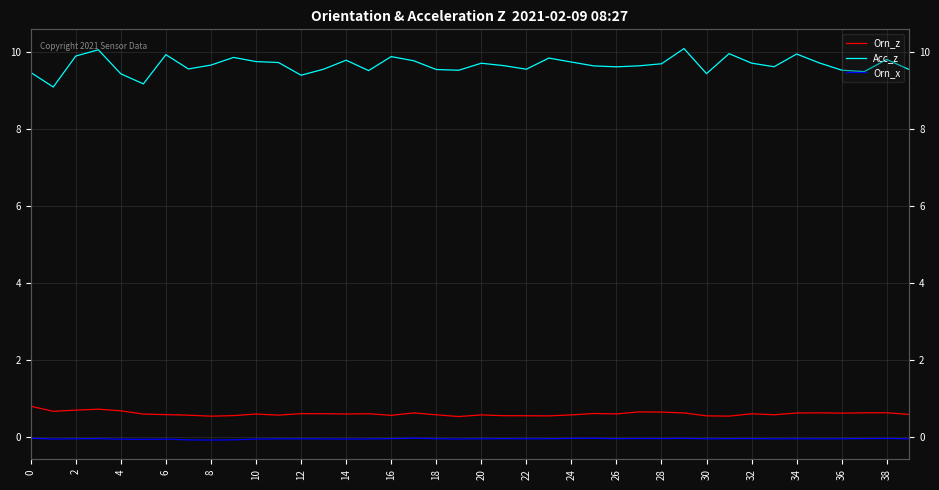

Which has a higher value, 6 or 32?

6